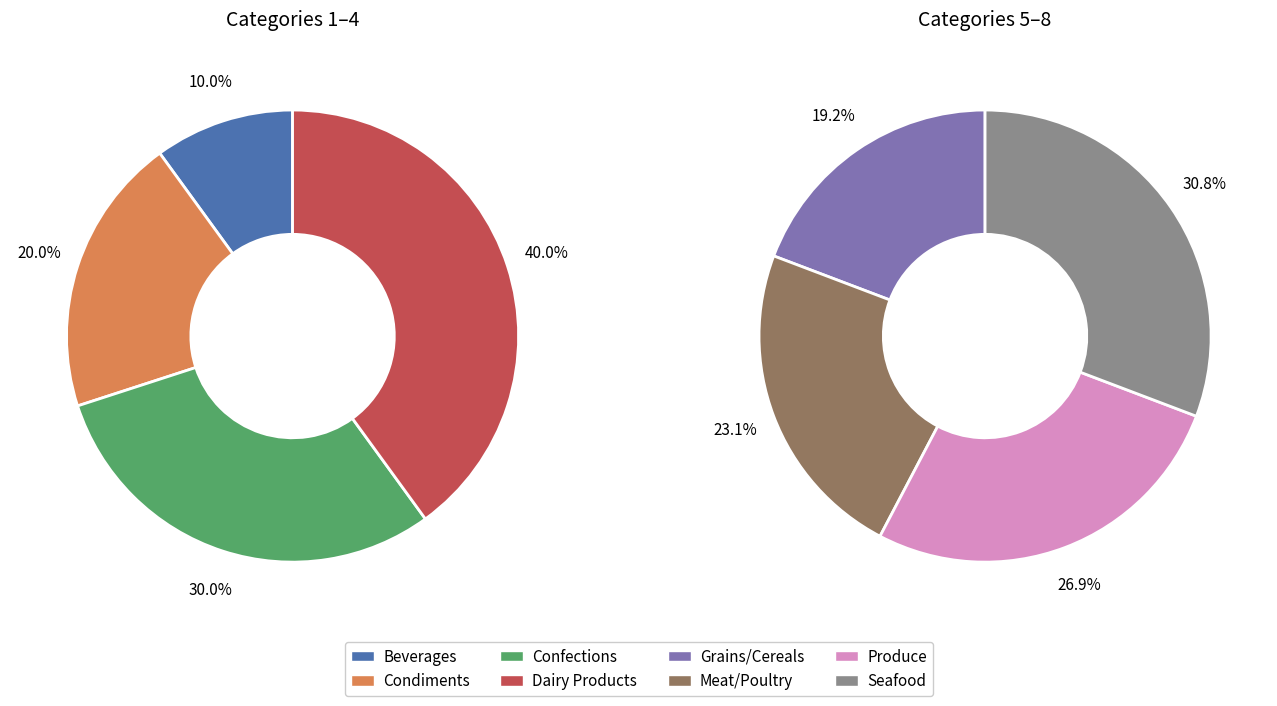

Which slice is the smallest?

Beverages